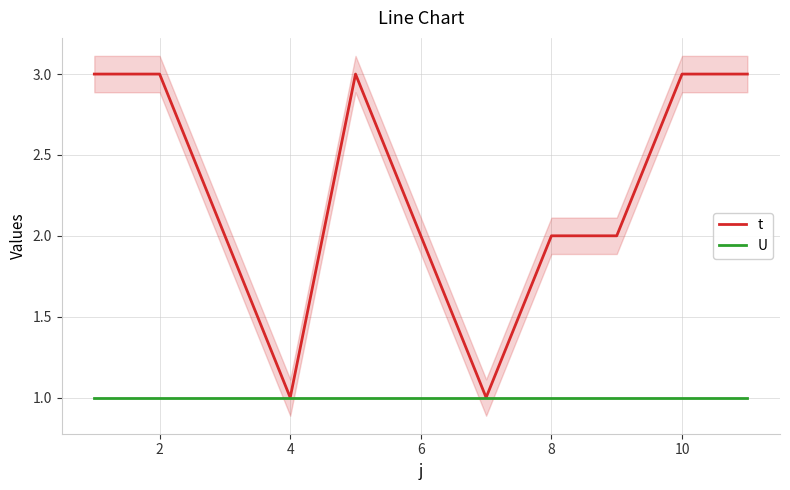

Reading left to right, what are all the values shown in this chart?

t: 3	3	2	1	3	2	1	2	2	3	3
U: 1	1	1	1	1	1	1	1	1	1	1